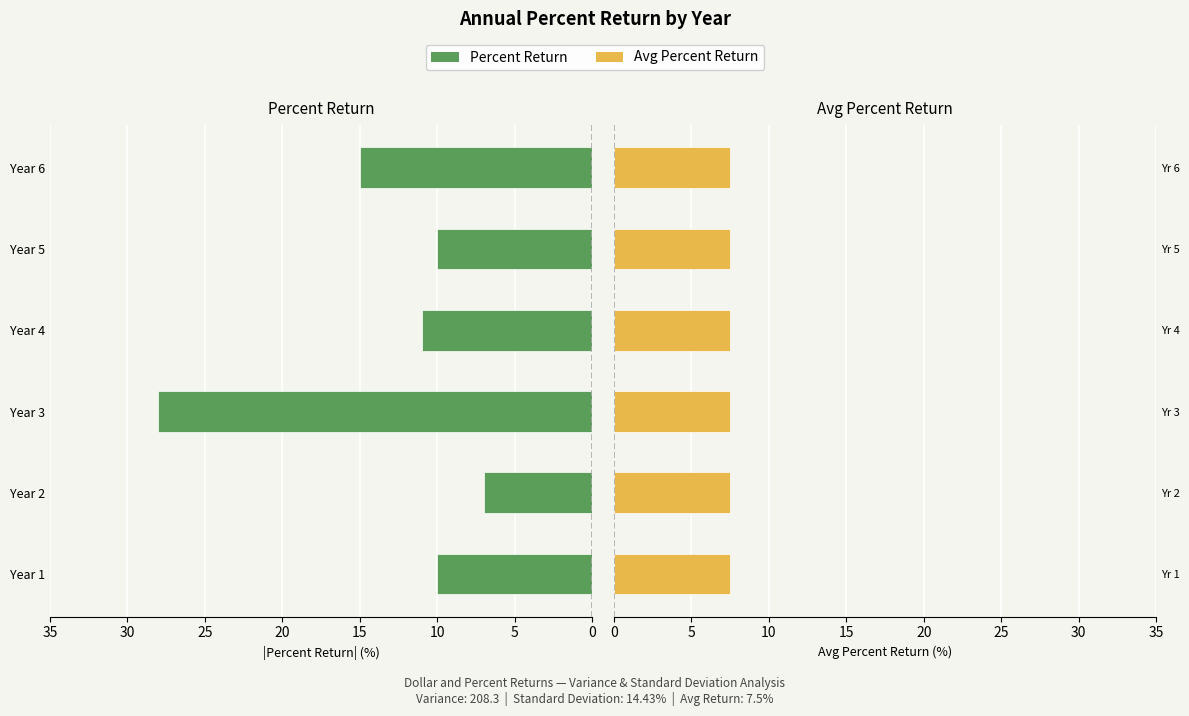

At 20, list the series in order from smallest to largest.

Avg Percent Return, Percent Return